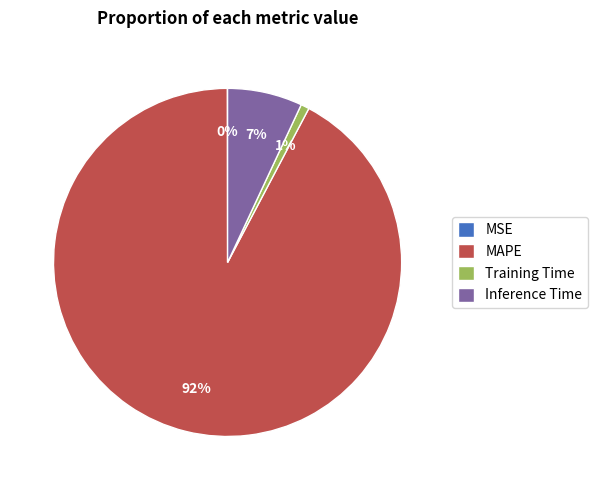

Which category has the biggest portion of the pie?

MAPE